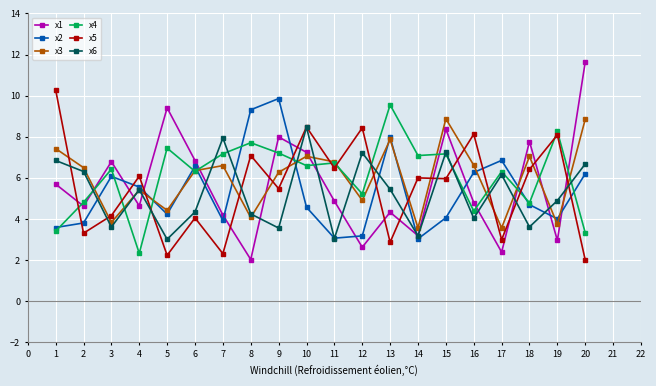

Does the chart display data point markers on the line(s)?

Yes